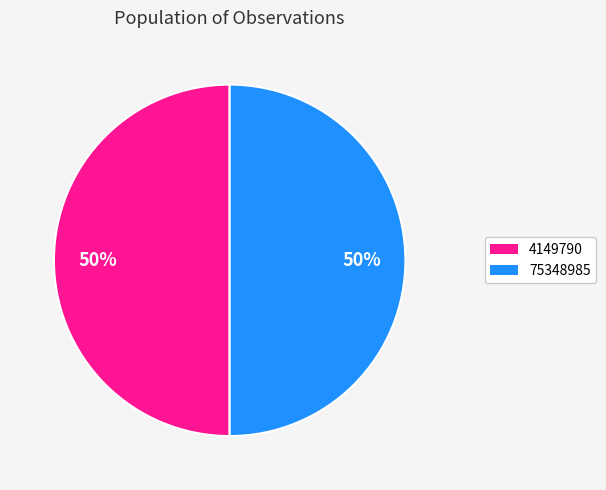

The 75348985 slice represents 50% of the pie. True or false?

True